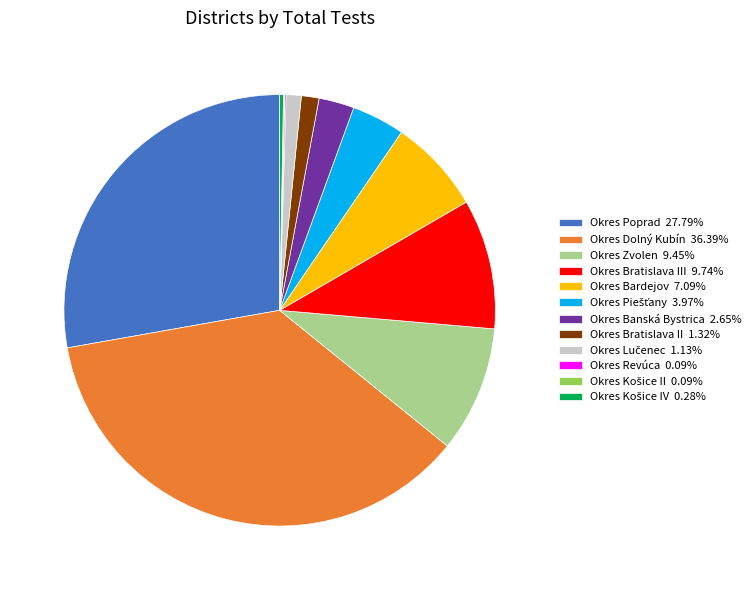

Combined, do Okres Banská Bystrica 2.65% and Okres Bratislava III 9.74% account for over 50%?

No